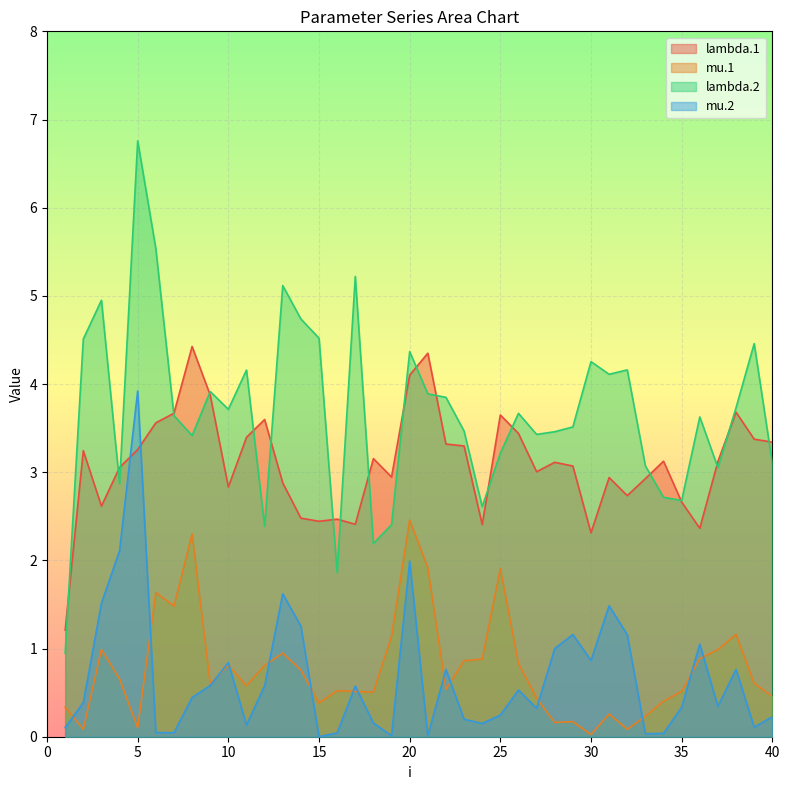

What is the sum of the lambda.1 values at 39 and 25?

7.0